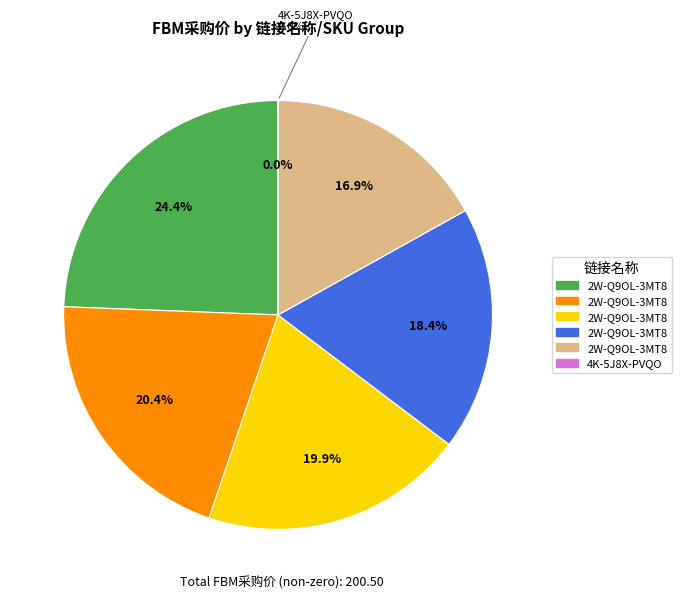

What is the change in value from 2W-Q9OL-3MT8 (Q00732J) to 4K-5J8X-PVQO?

-33.9